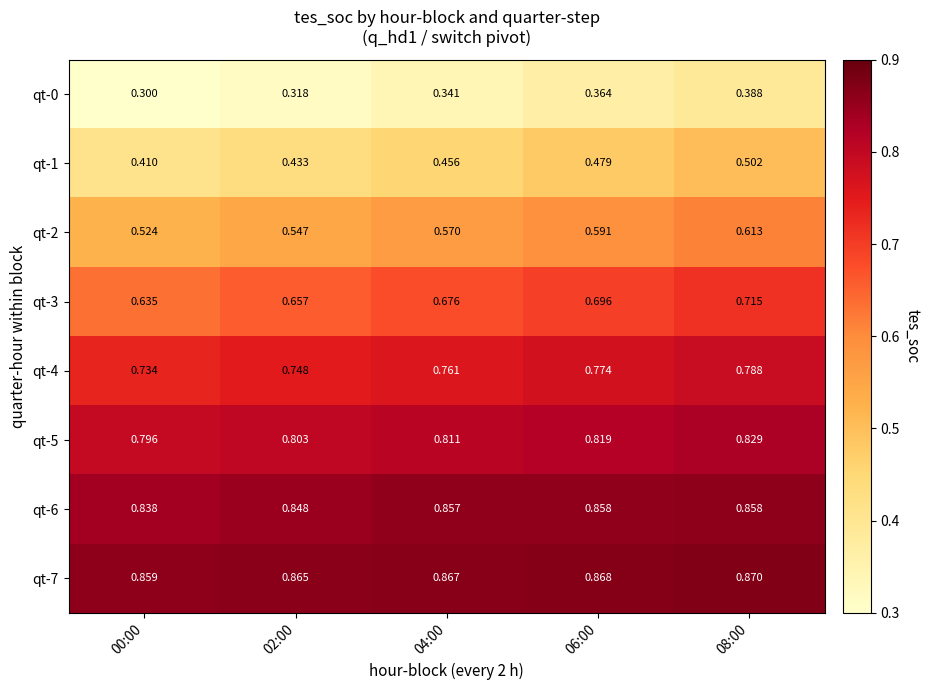

Is the value of qt-7 at 06:00 greater than the value of qt-6 at 04:00?

Yes